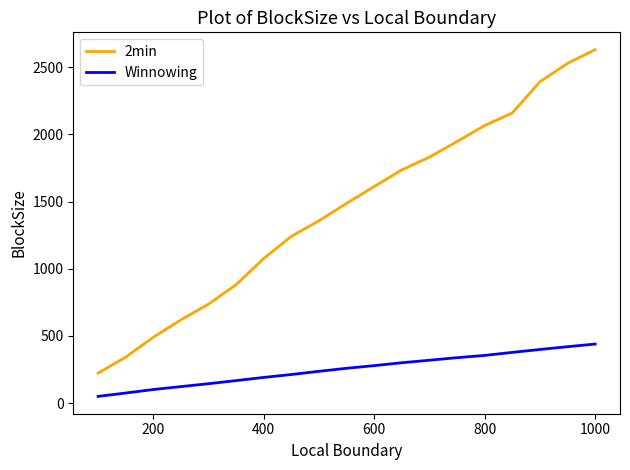

What is the highest value of the 2min series?

2631.2